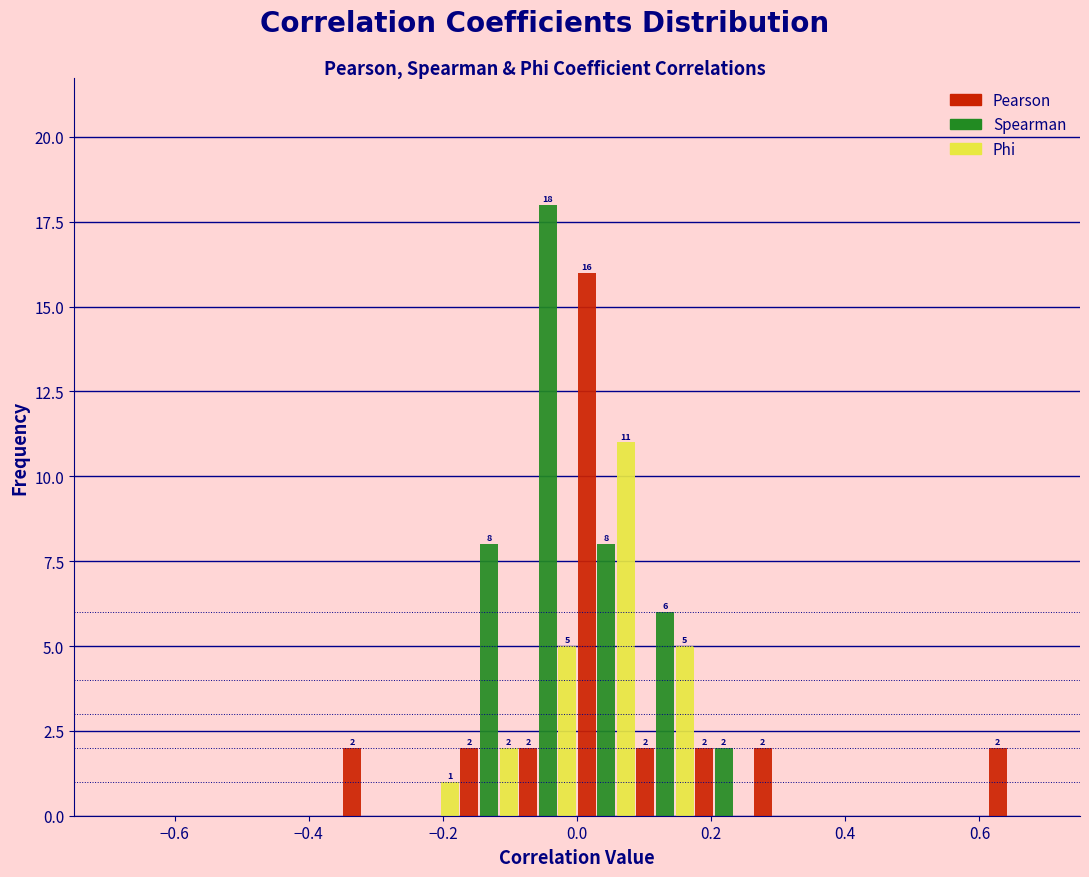

In the Spearman series, which range on the x-axis has the tallest bar?

-0.08 to 0.00